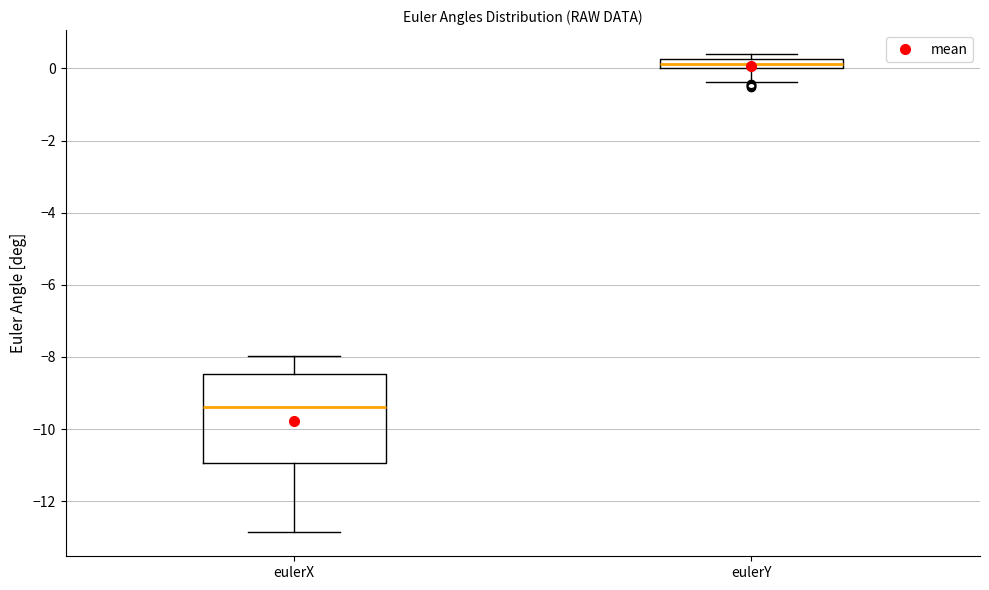

Which box has the lowest median line?

eulerX